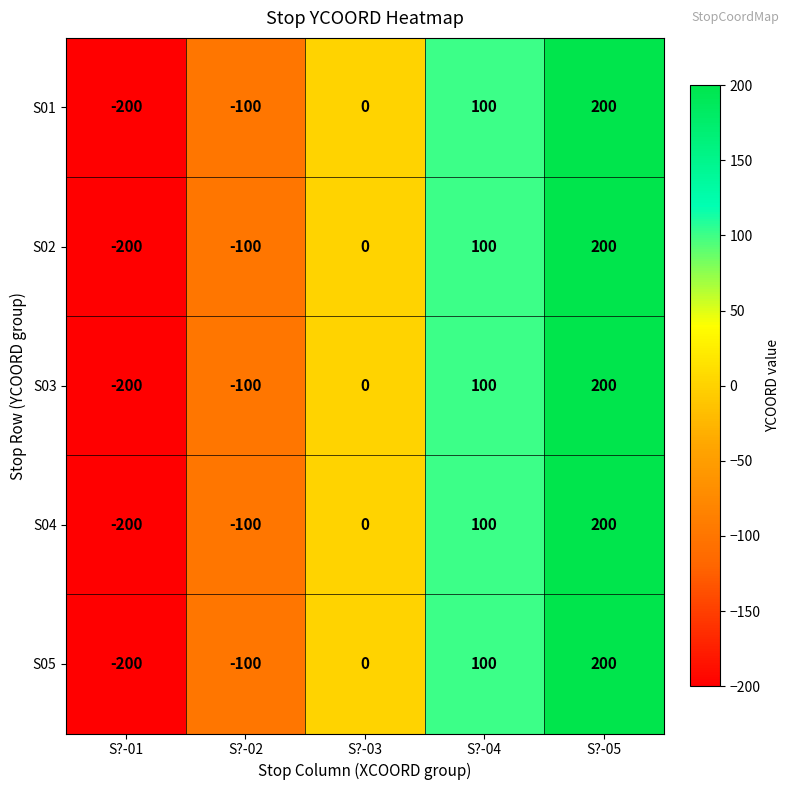

Reading left to right, transcribe all the data shown in this chart.

S01: -200	-100	0	100	200
S02: -200	-100	0	100	200
S03: -200	-100	0	100	200
S04: -200	-100	0	100	200
S05: -200	-100	0	100	200